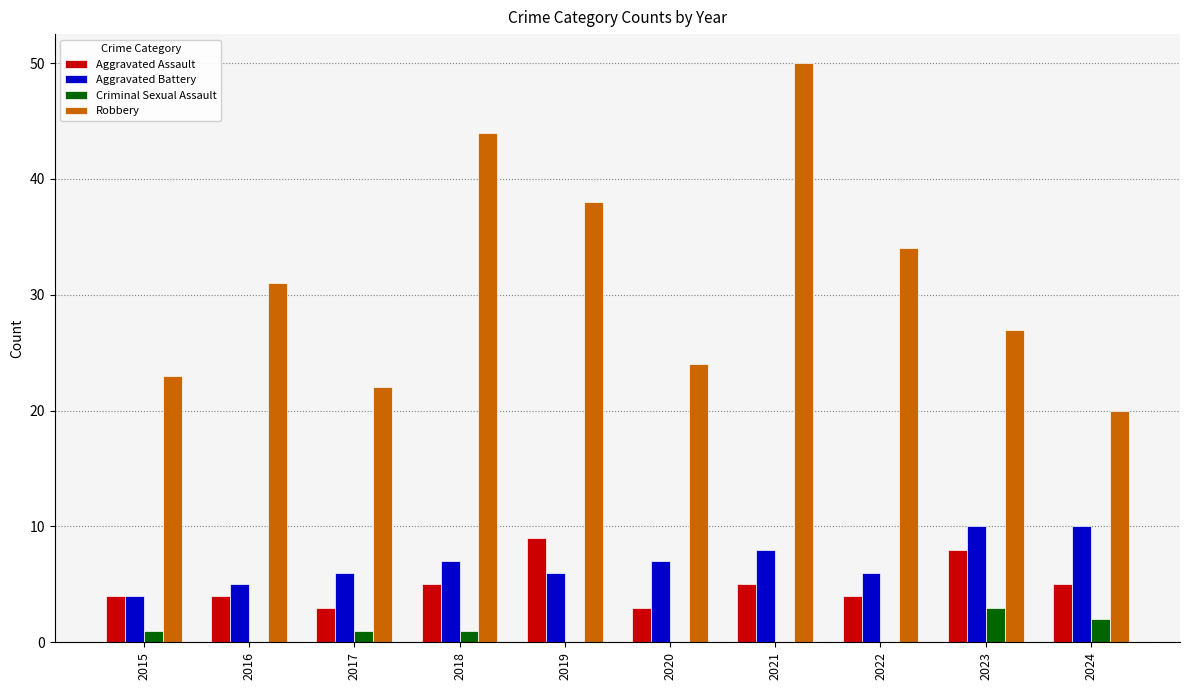

What is the approximate value of Aggravated Assault at 2021?

5